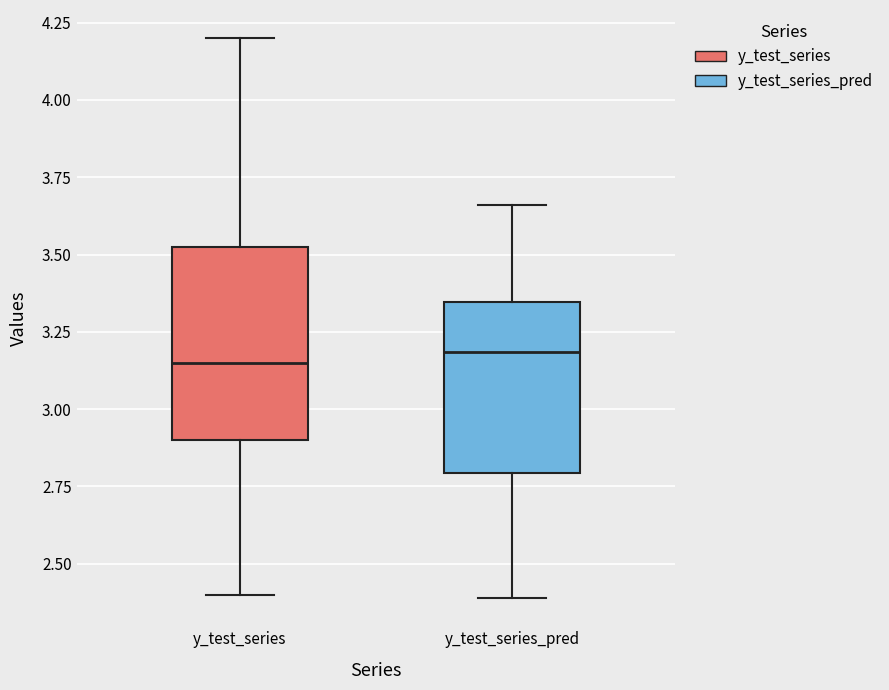

Reading left to right, transcribe this box plot: for each box, give where its median line is, the range the box spans, and where its two whiskers end, as read against the y-axis. The values are not printed on the chart, so give them approximately, as read against the axis.

y_test_series: median 3.15, box 2.90 to 3.55, whiskers 2.40 to 4.20
y_test_series_pred: median 3.20, box 2.80 to 3.35, whiskers 2.40 to 3.65